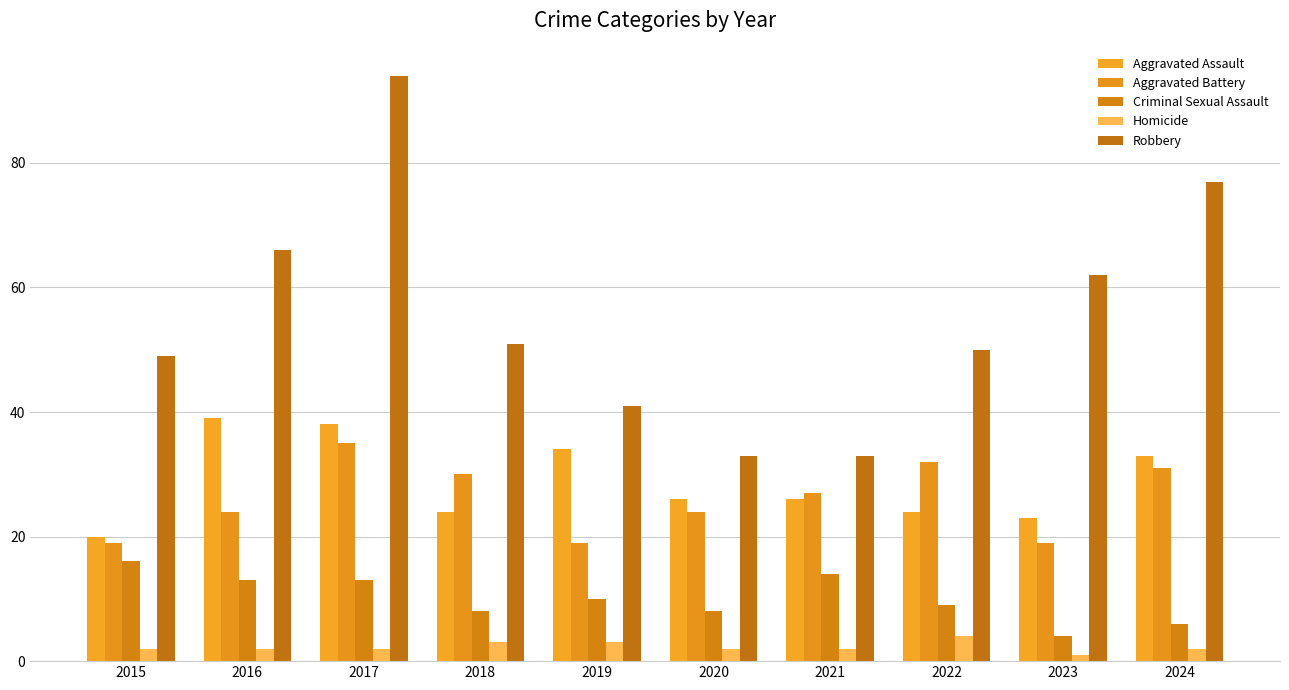

Is the value of Homicide at 2015 greater than the value of Aggravated Assault at 2023?

No